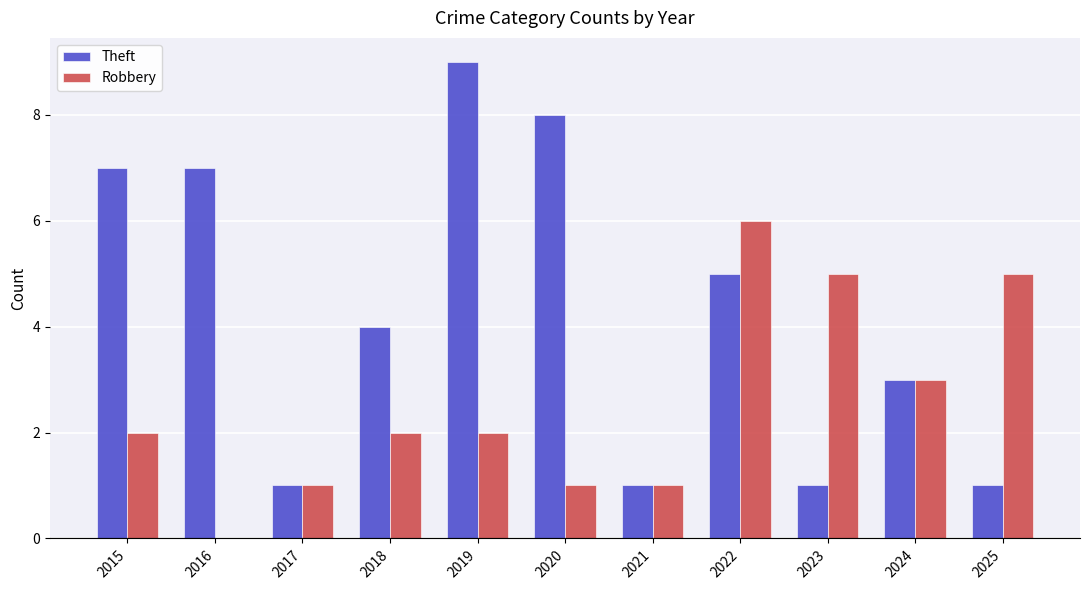

At which label does Robbery reach its peak?

2022